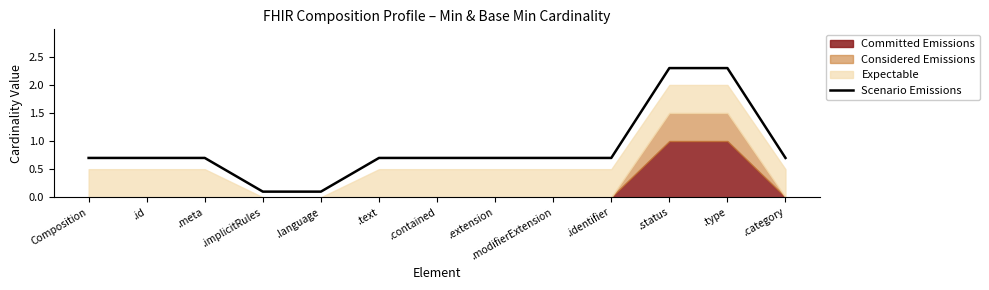

True or false: there are more than 0 points higher than both neighbors.

False